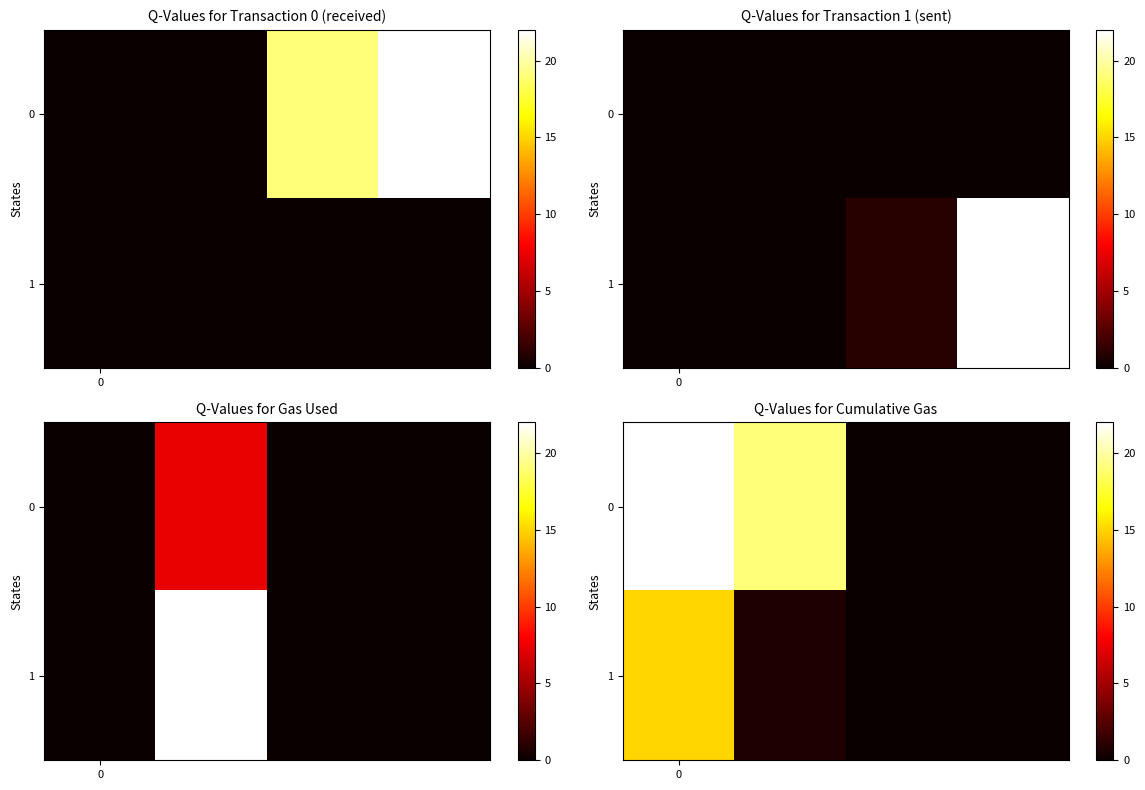

What is the greatest value displayed?

22.0